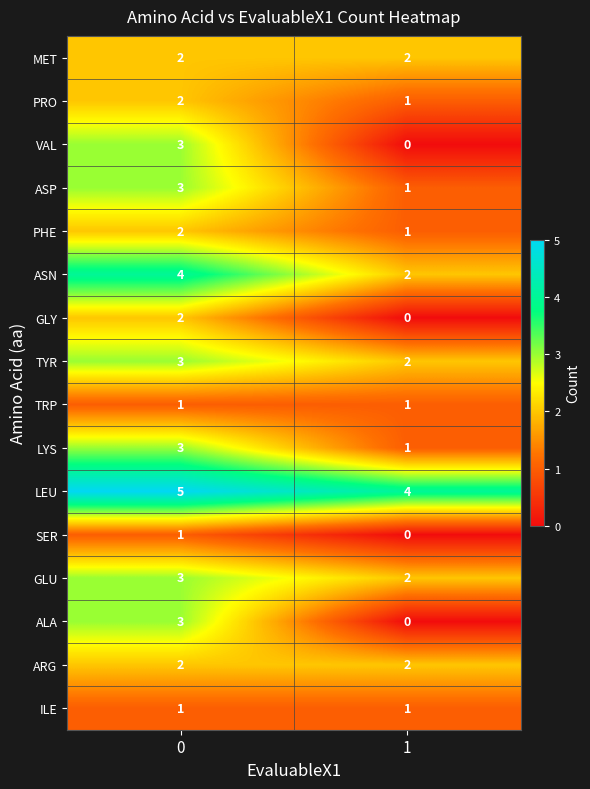

What is the difference between the VAL values at 0 and 1?

3